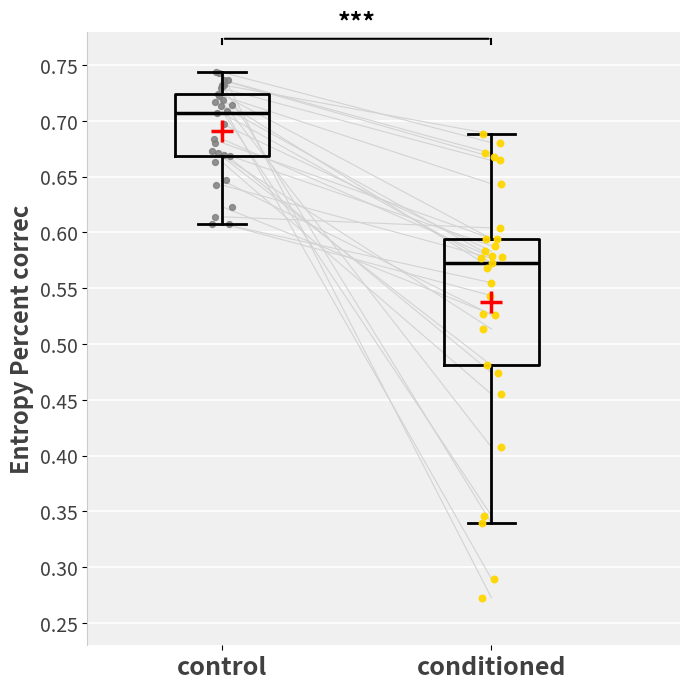

Comparing the boxes themselves (not the whiskers), which one is the tallest?

conditioned